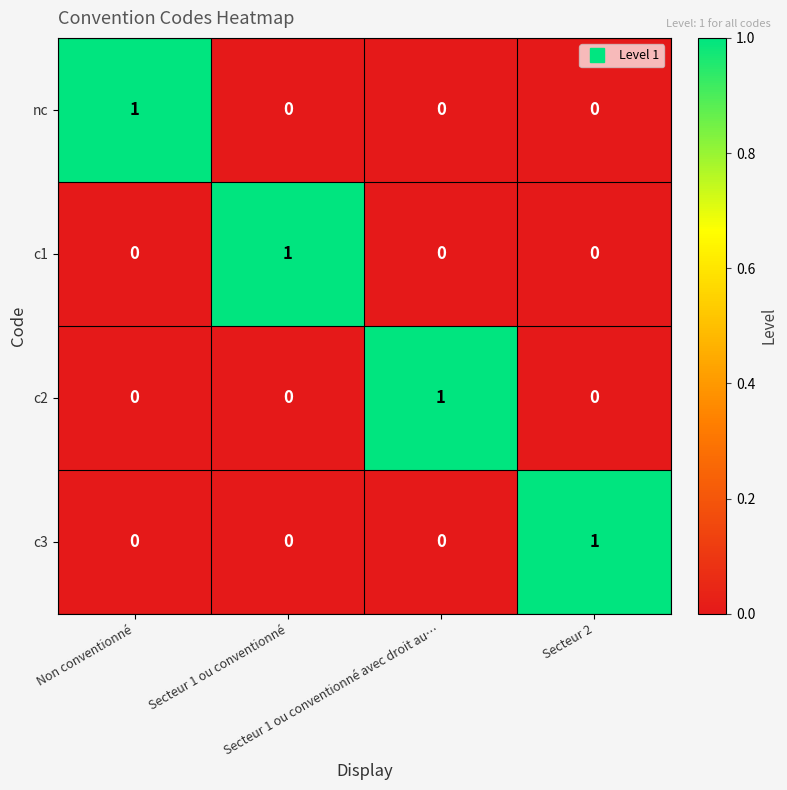

At how many categories does at least one series exceed 0?

4